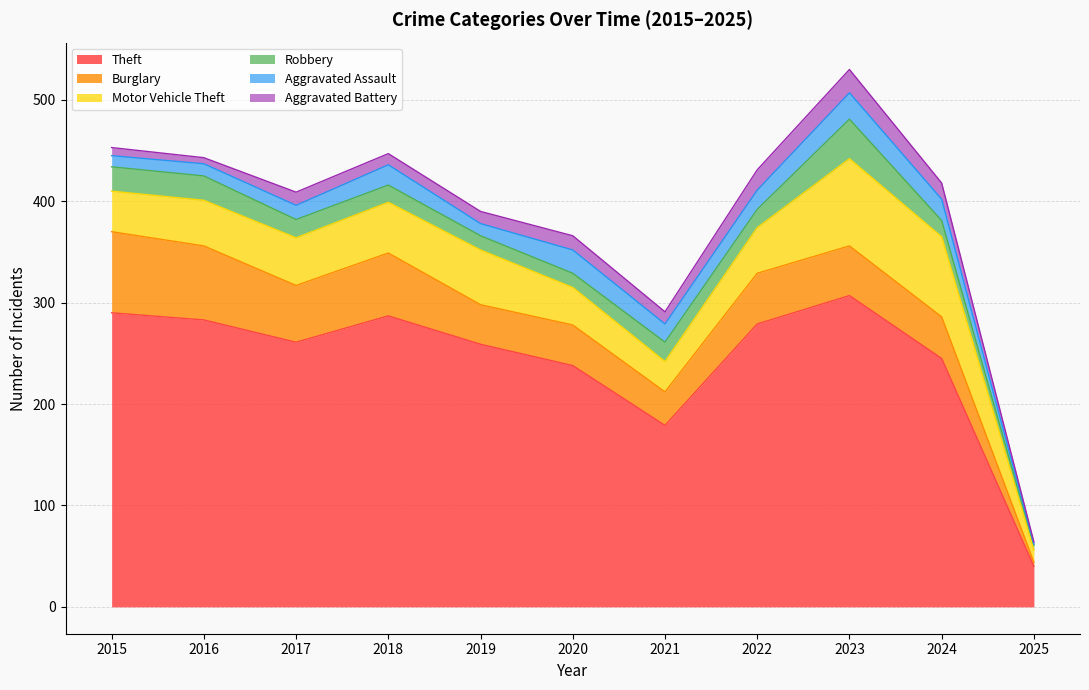

Where is Motor Vehicle Theft nearest to the value 49?

2018